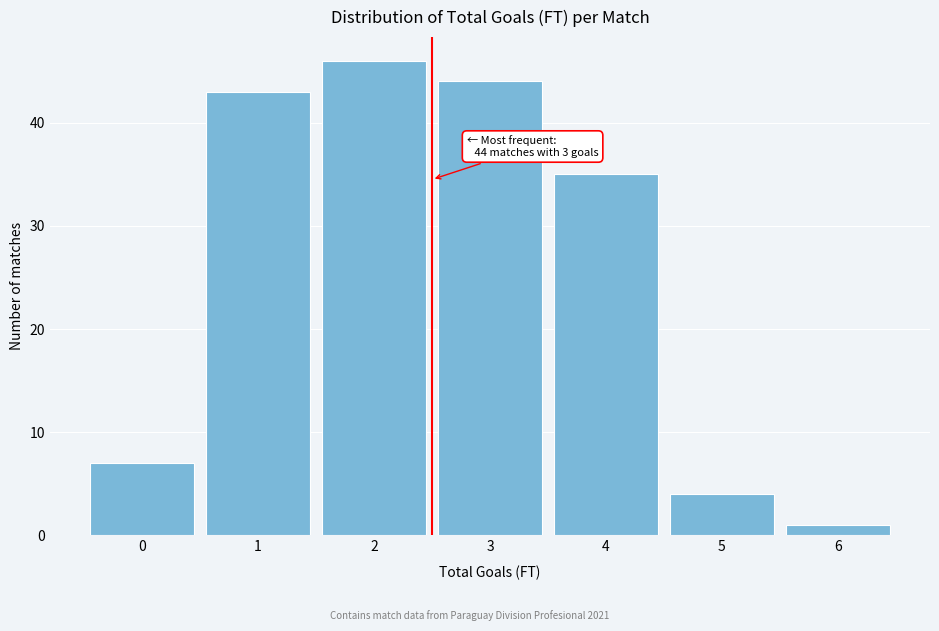

Which range on the x-axis has the tallest bar?

1.5 to 2.5